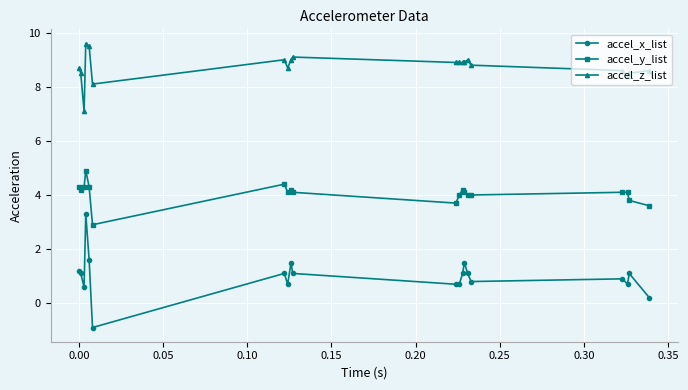

True or false: accel_z_list has more than 0 points higher than both neighbors.

True